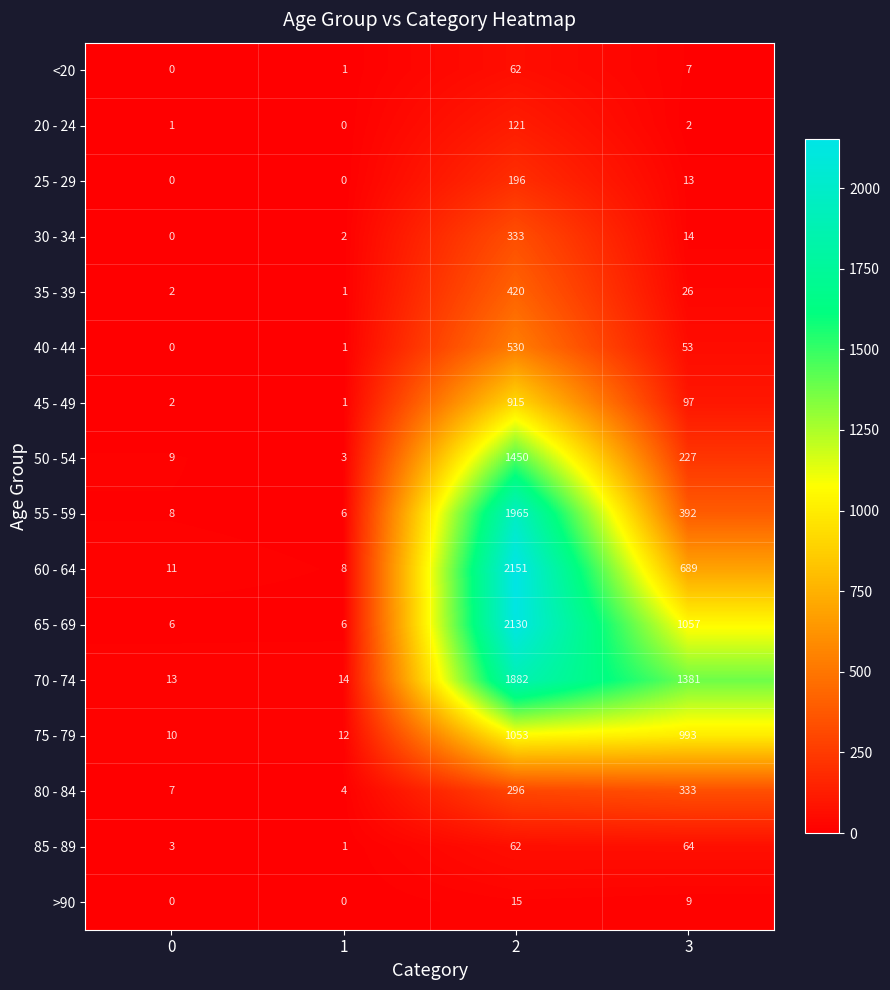

The 80 - 84 series shows 567 at 3. True or false?

False